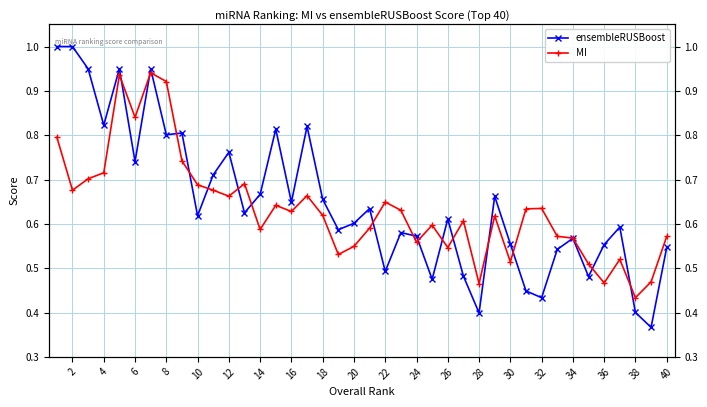

How many distinct data groups are displayed?

2